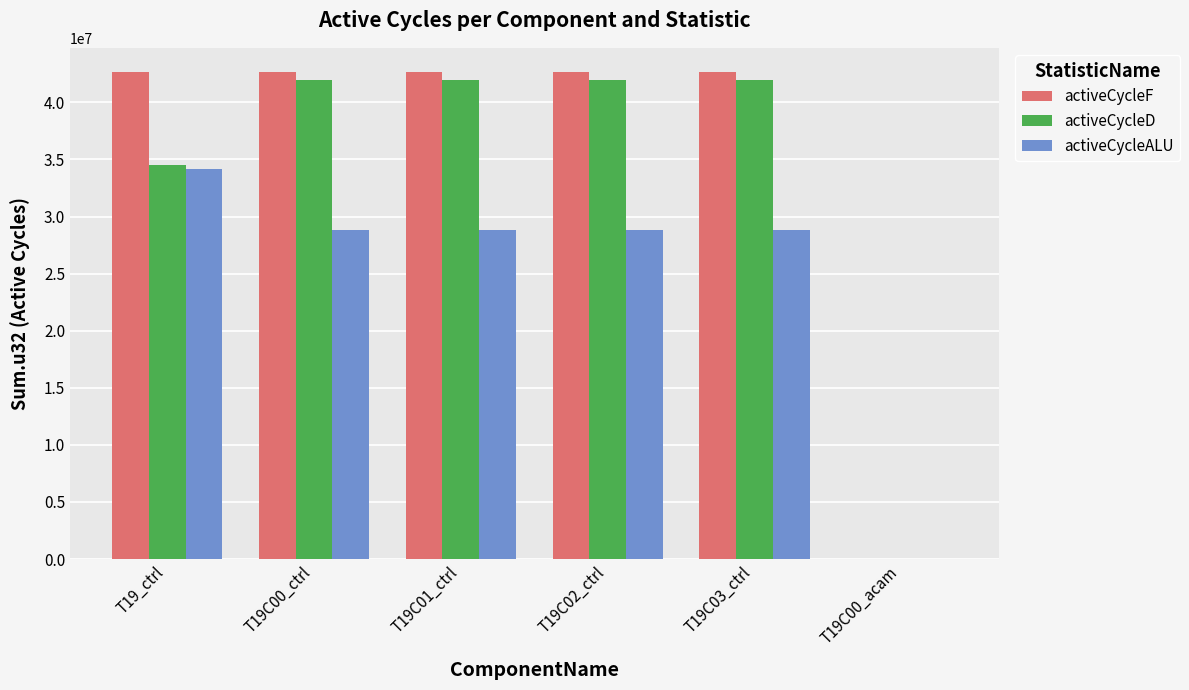

Count the number of data series in this chart.

3